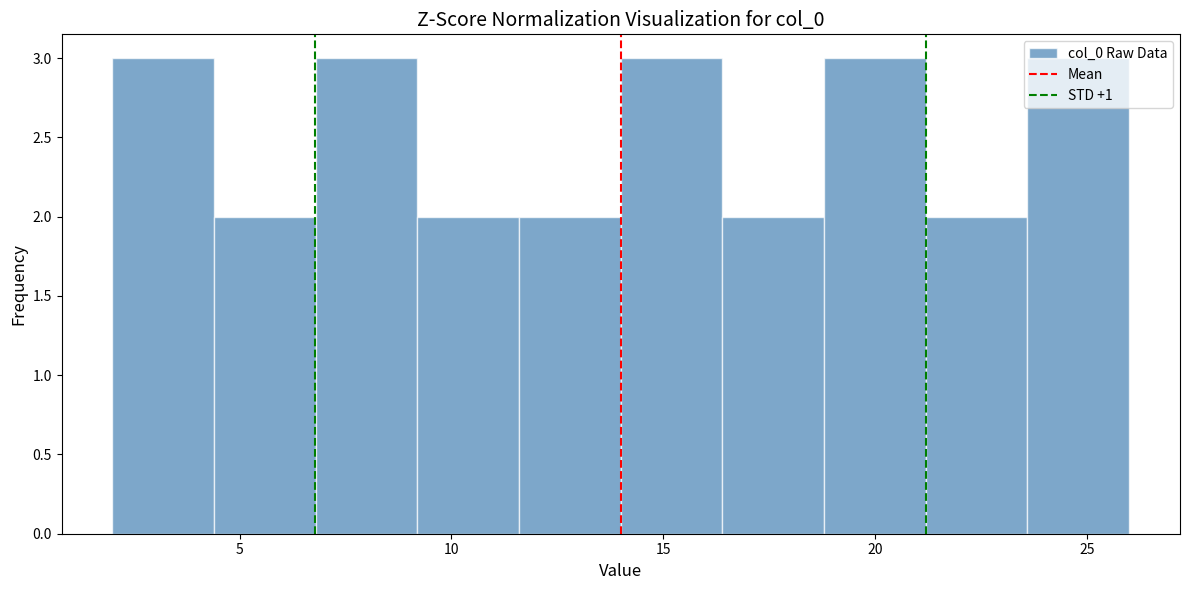

How tall is the bar that spans 23.6 to 26.0 on the x-axis? Neither the bar edges nor the heights are printed on the chart, so give them approximately, as read against the axes.

3